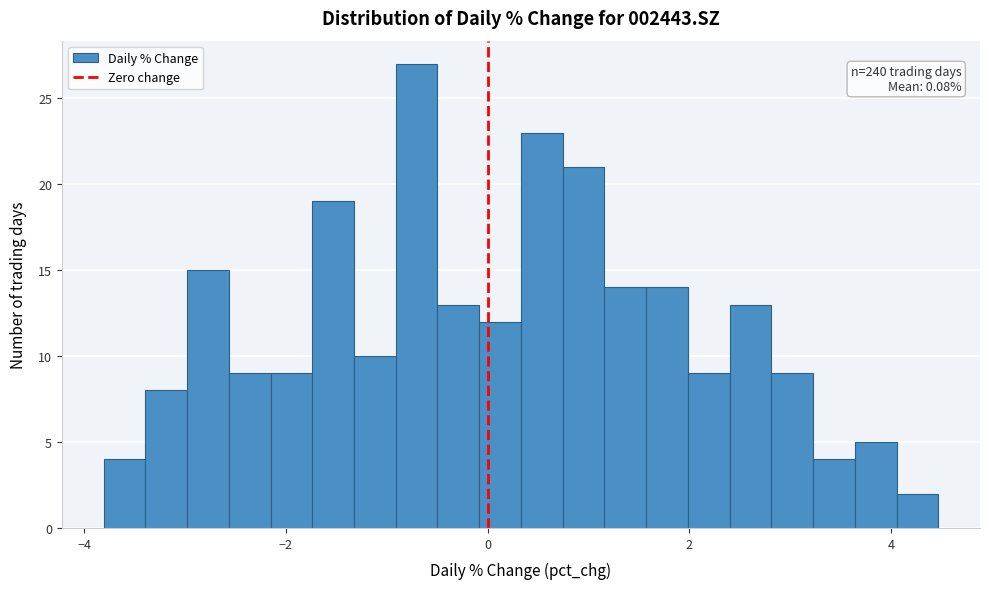

Read against the x-axis, roughly where is the centre of the tallest bar?

-0.8